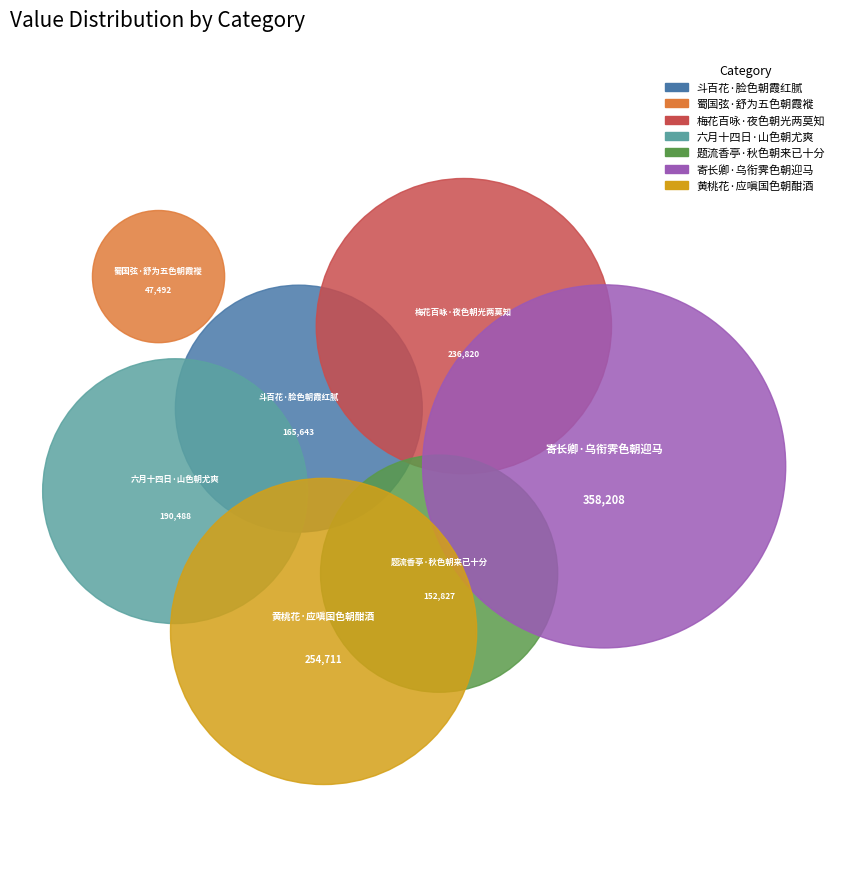

True or false: 蜀国弦·舒为五色朝霞褷 accounts for 11% of the total.

False